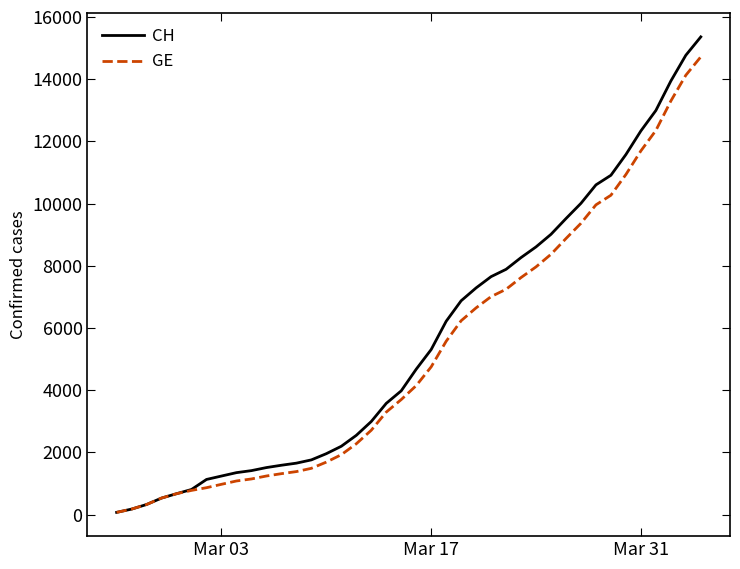

Which series has the widest spread of values?

CH